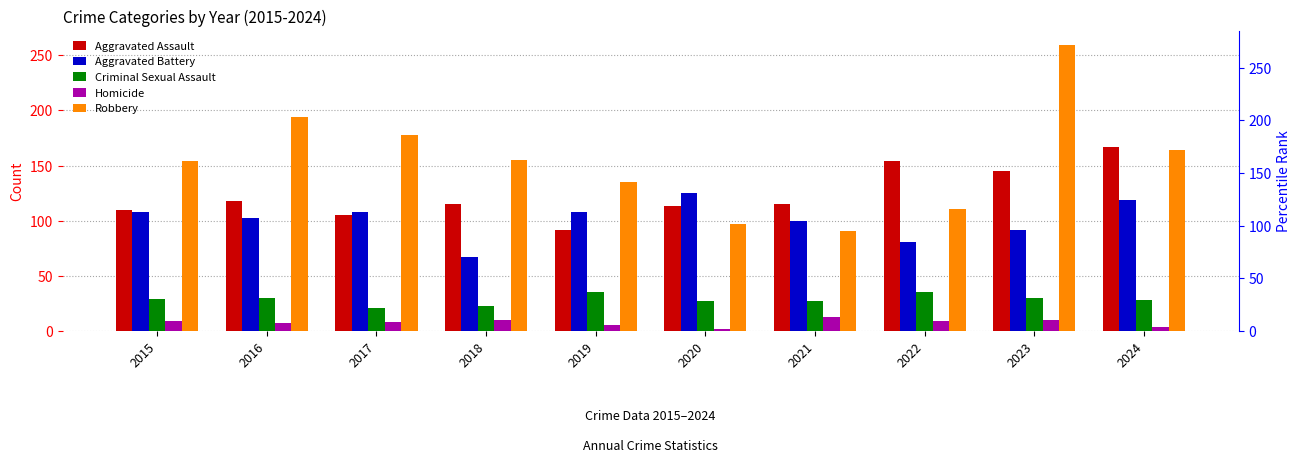

True or false: Aggravated Assault has a value of 166 at 2016.

False